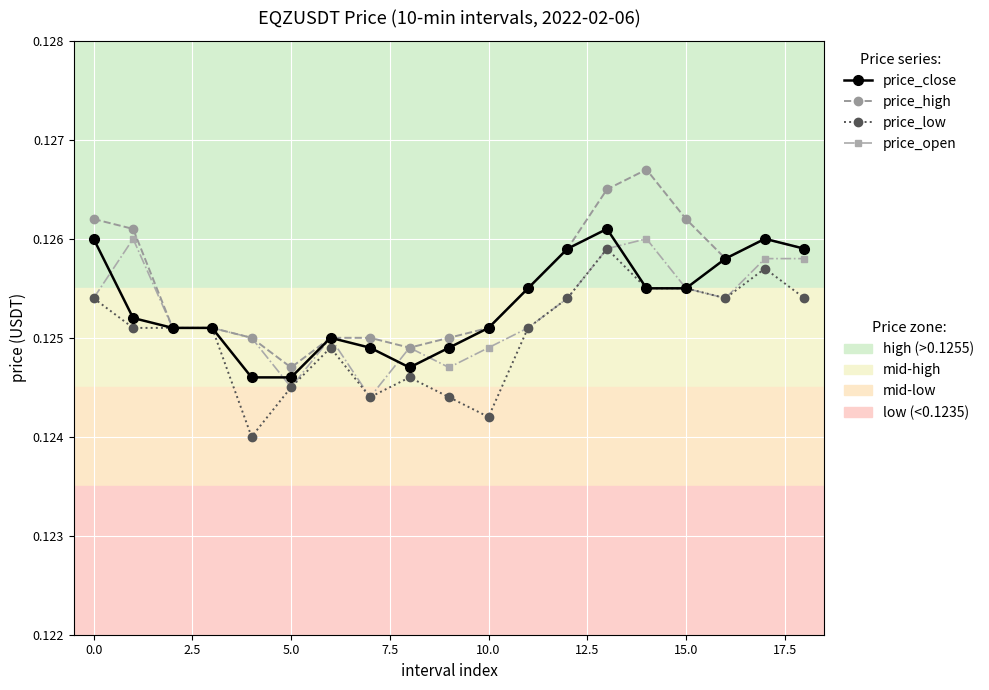

How many data points does each series have?

19